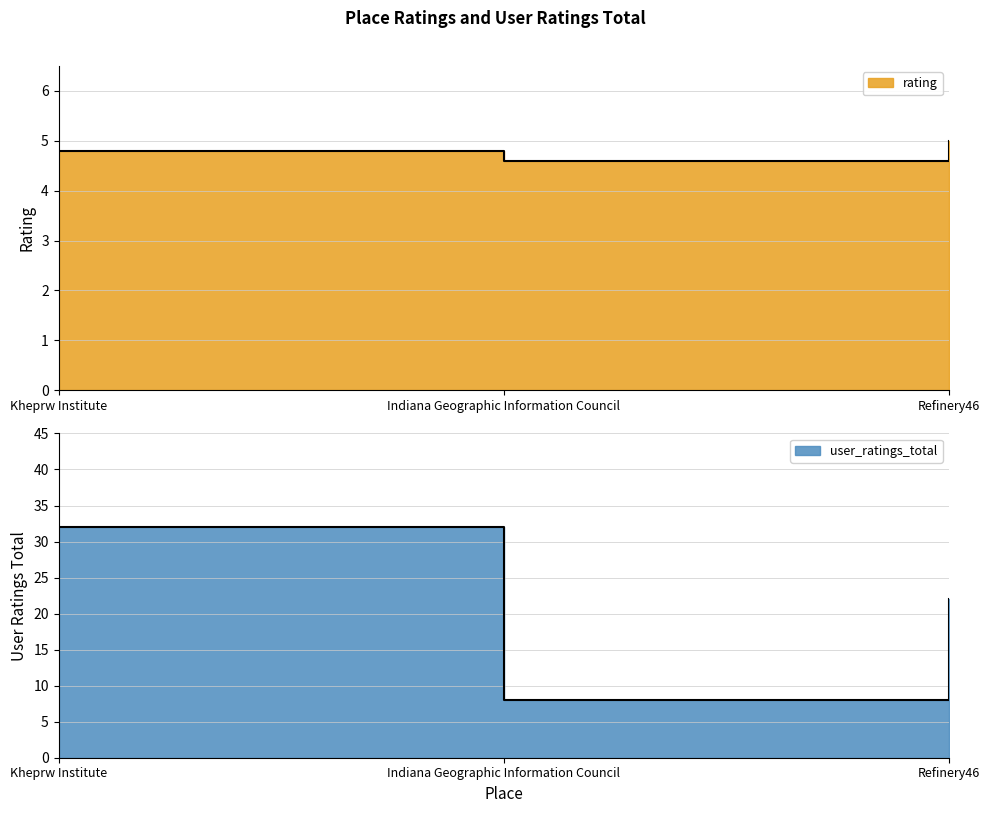

Which series has the largest range (max minus min)?

user_ratings_total